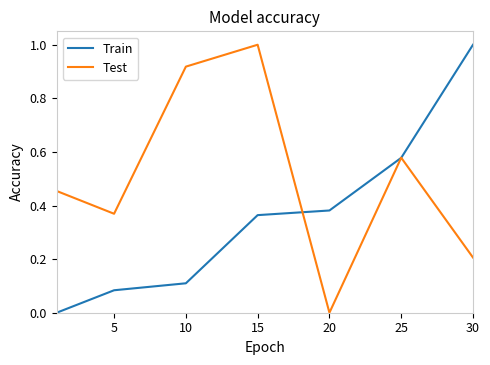

True or false: Train has more than 1 points higher than both neighbors.

False